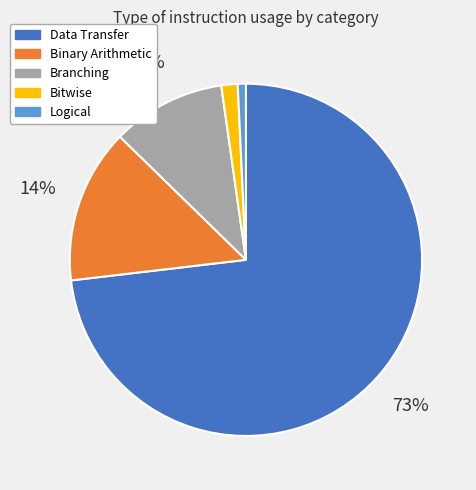

To the nearest percent, what is the average slice percentage?

20%